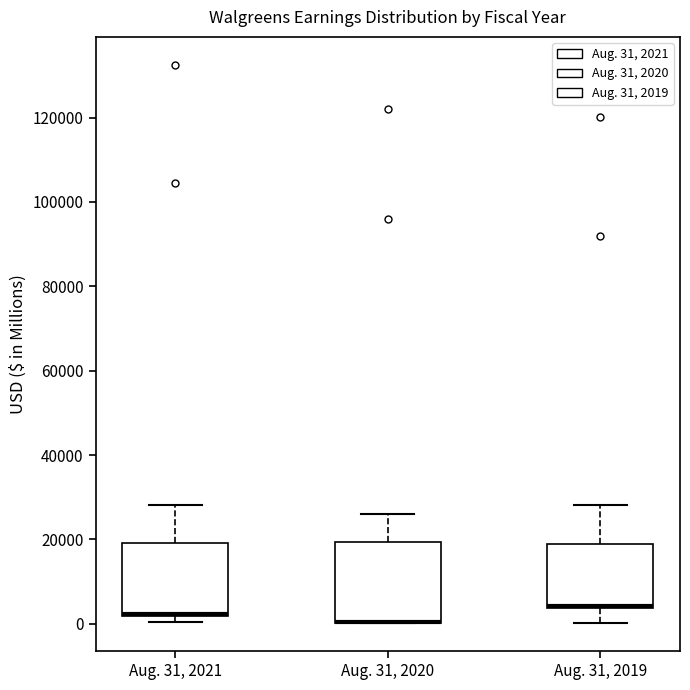

Reading left to right, transcribe this box plot: for each box, give where its median line is, the range the box spans, and where its two whiskers end, as read against the y-axis. The values are not printed on the chart, so give them approximately, as read against the axis.

Aug. 31, 2021: median 2000 (drawn on the box's lower edge), box 2000 to 20000, whiskers 0 to 28000
Aug. 31, 2020: median 0 (drawn on the box's lower edge), box 0 to 20000, whiskers 0 to 26000
Aug. 31, 2019: median 4000 (drawn on the box's lower edge), box 4000 to 18000, whiskers 0 to 28000